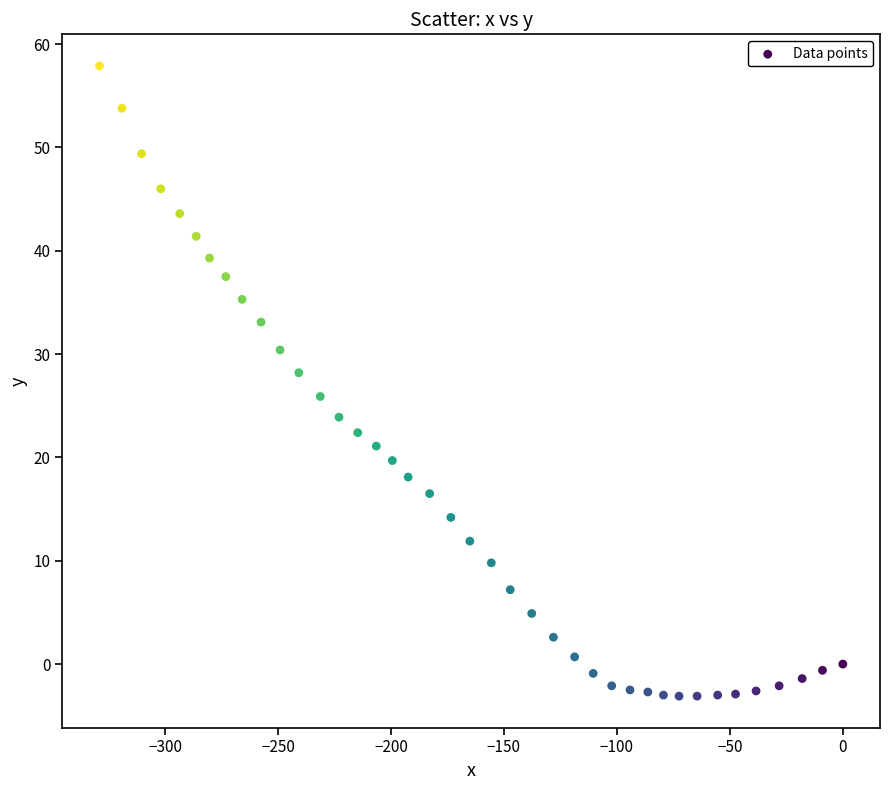

What is the range of X values (max minus min)?

329.0